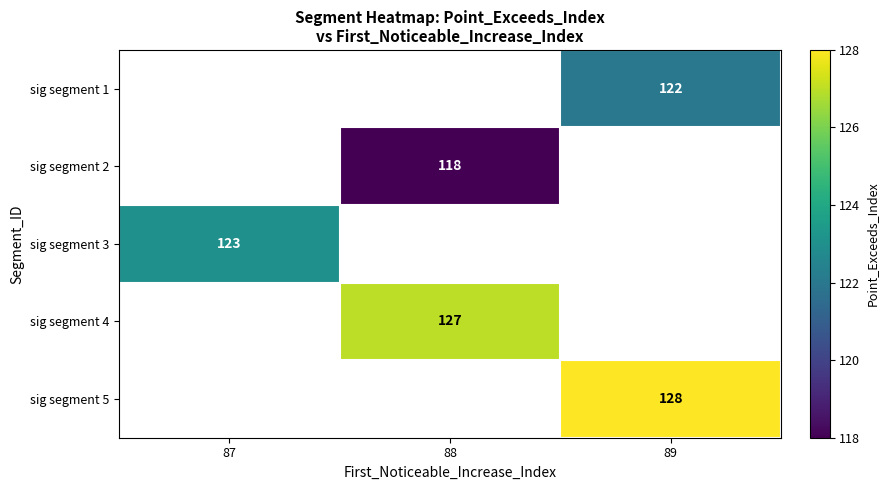

Is it true that sig segment 3 equals 123 at 87?

True